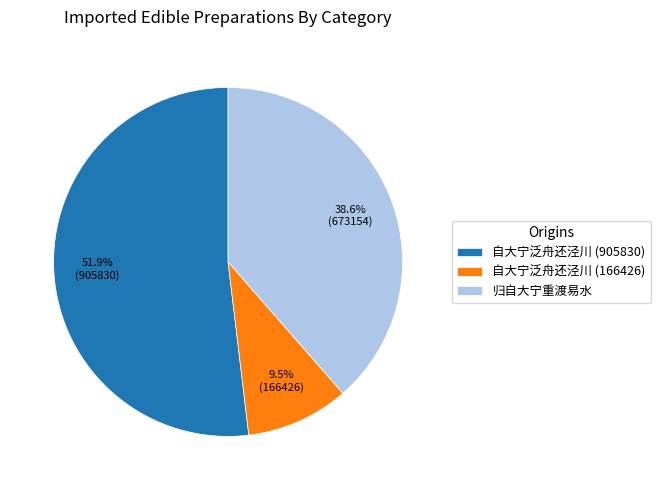

Rank the categories by value from highest to lowest.

自大宁泛舟还泾川 (905830), 归自大宁重渡易水, 自大宁泛舟还泾川 (166426)